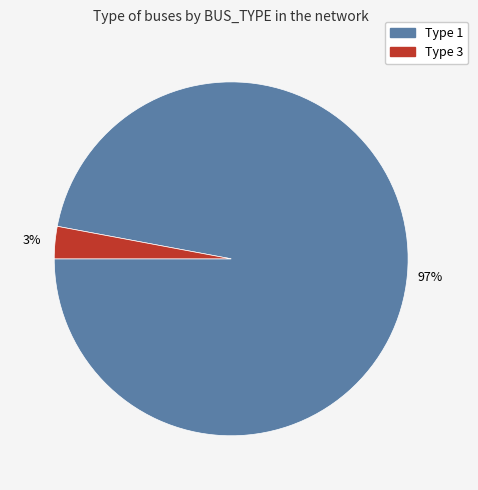

Does any single category account for the majority?

Yes